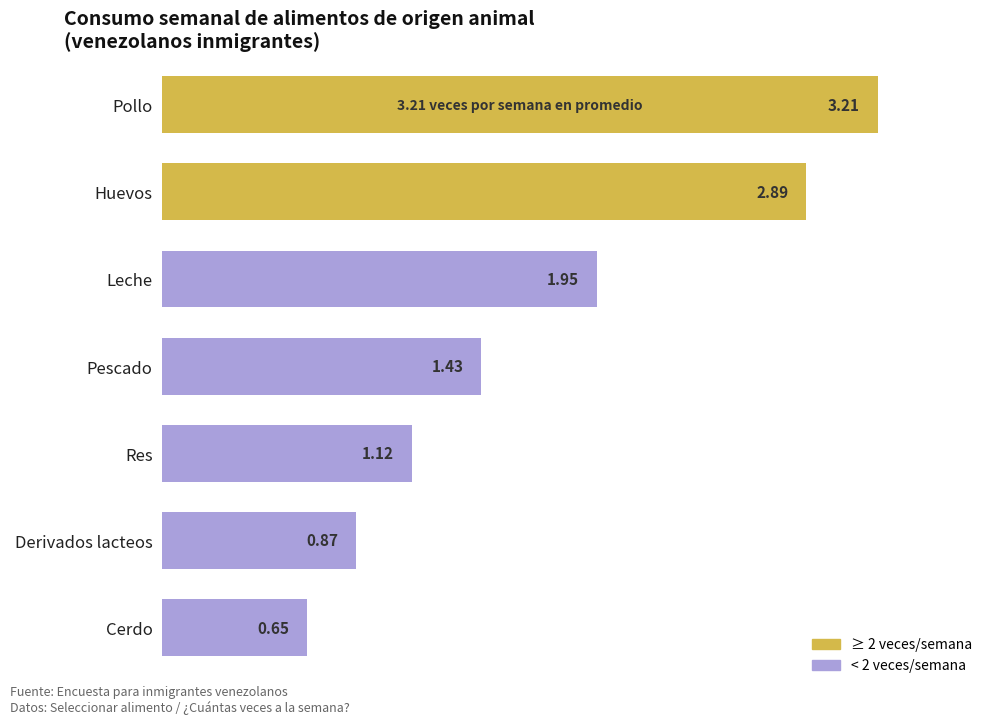

List the labels in order of value, largest first.

Pollo, Huevos, Leche, Pescado, Res, Derivados lacteos, Cerdo